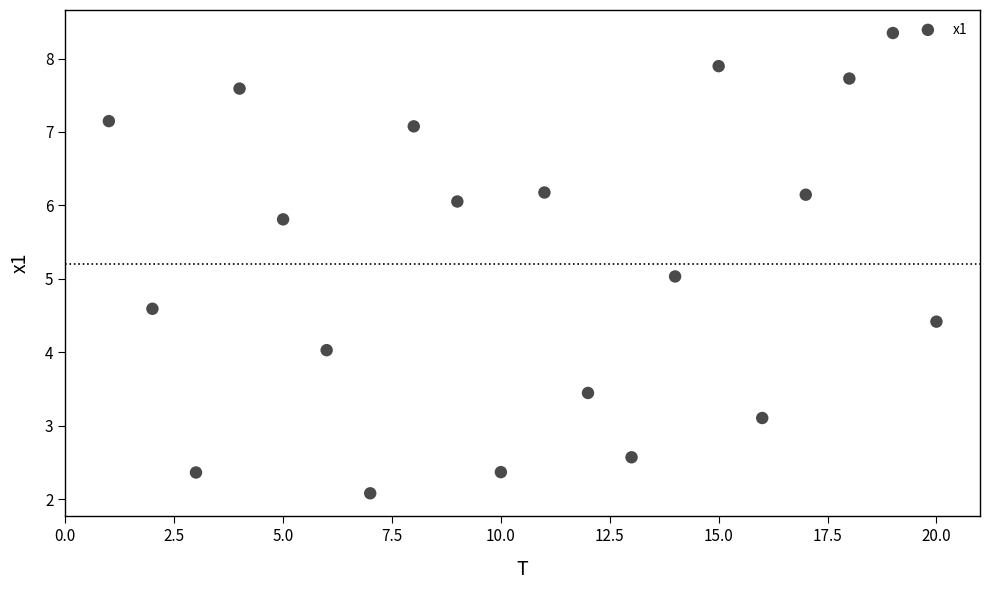

What is the range of Y values (max minus min)?

6.3